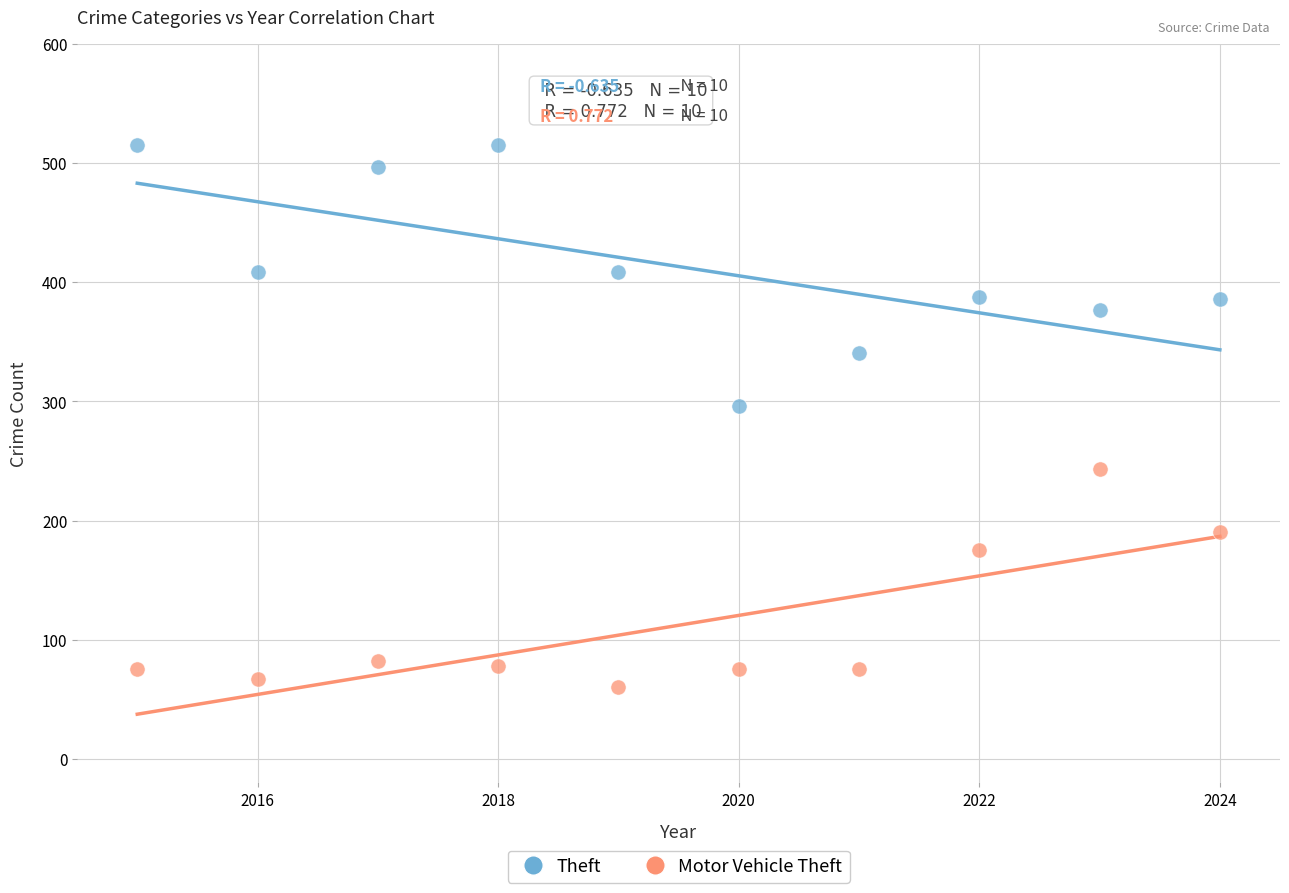

Which series has the largest Y range (max minus min)?

Theft